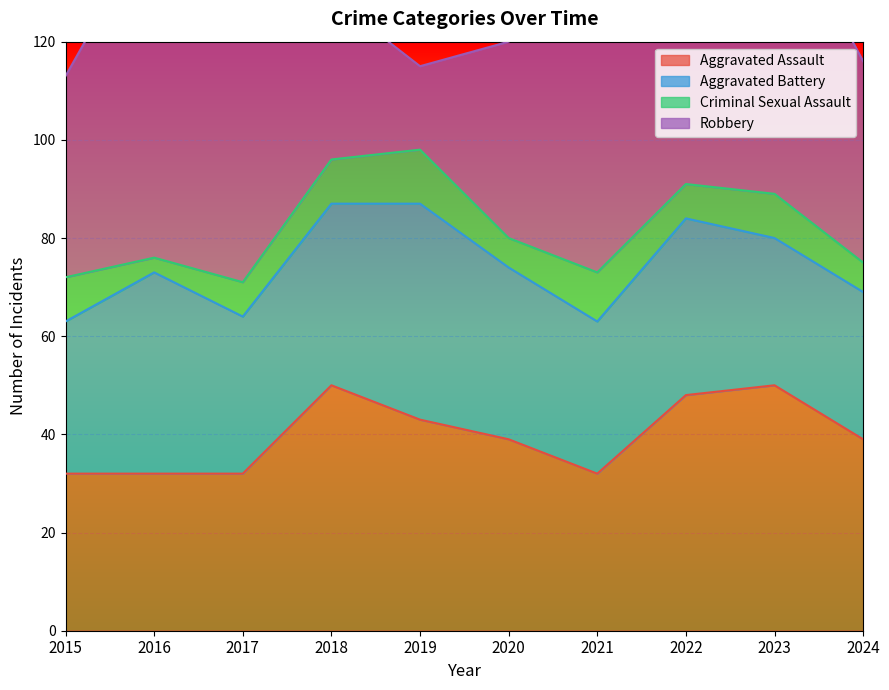

How many interior local peaks does the Robbery series have?

3